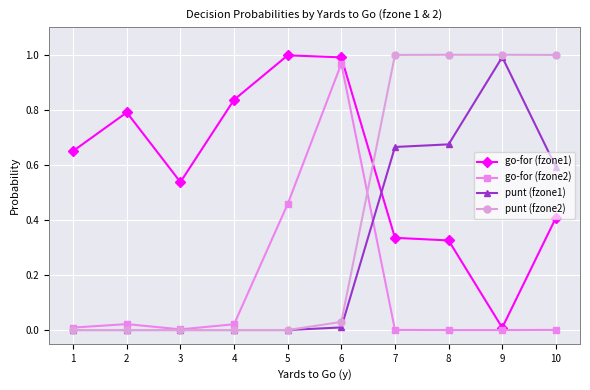

True or false: go-for (fzone2) has more than 0 points higher than both neighbors.

True